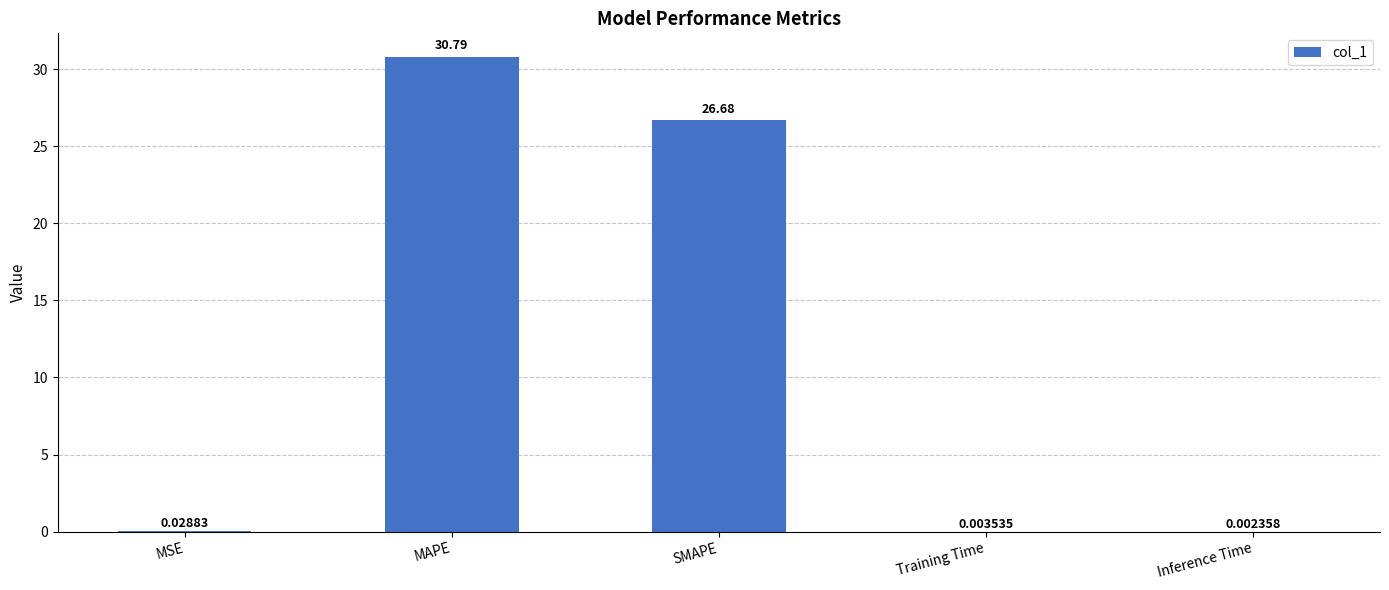

Where is the data nearest to the value 15?

SMAPE